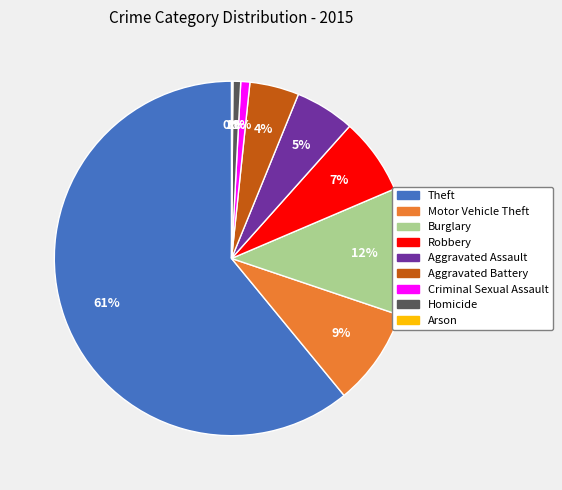

What percentage is the Criminal Sexual Assault slice, to the nearest percent?

1%